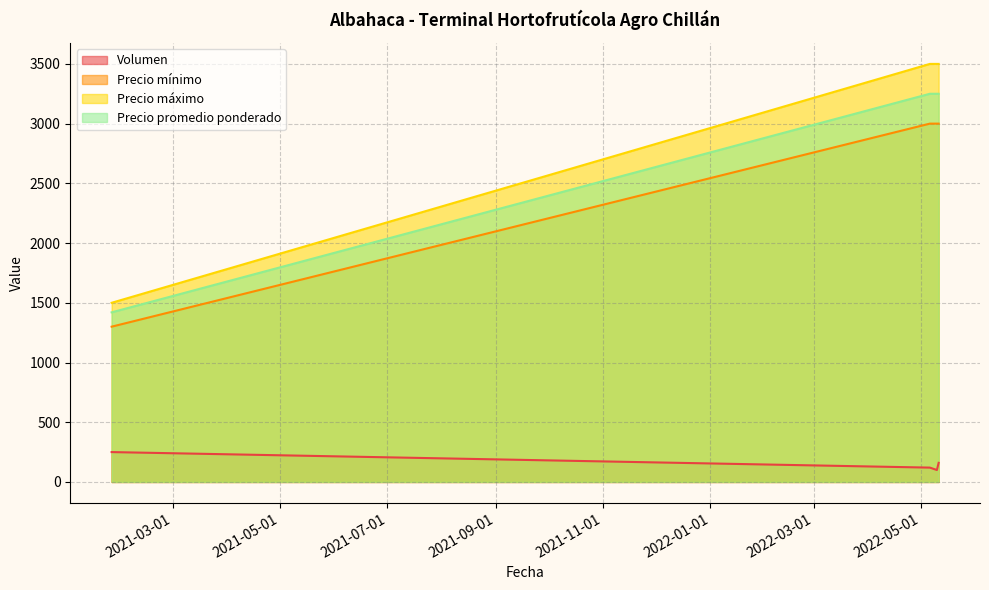

What is the label of the 4th point from the right?

2021-01-25